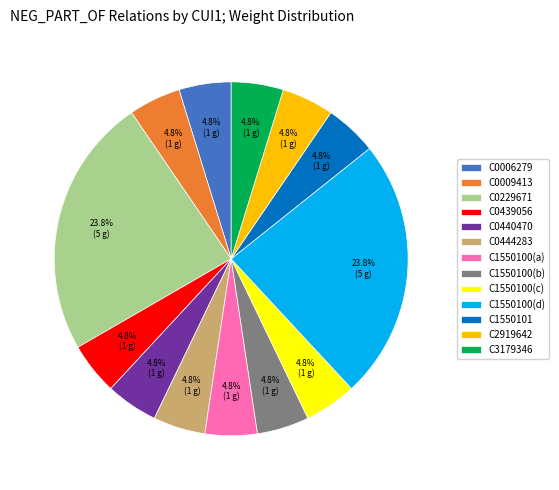

Is the sum of C1550100(a) and C1550100(d) greater than half?

No